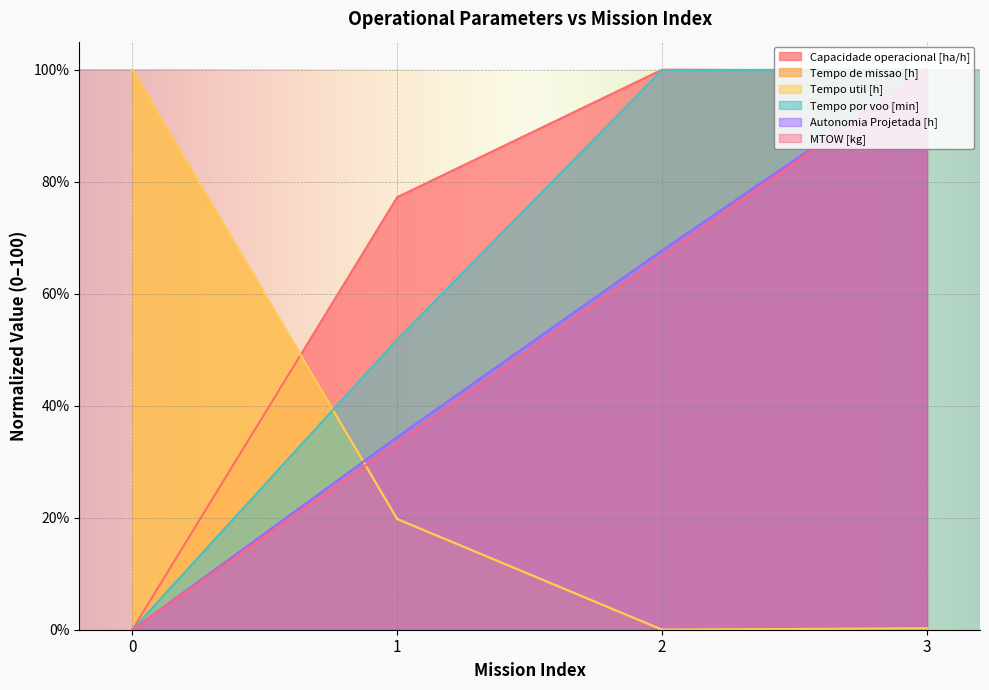

What is the value of the Tempo util [h] point at the 2nd from the left?

19.8